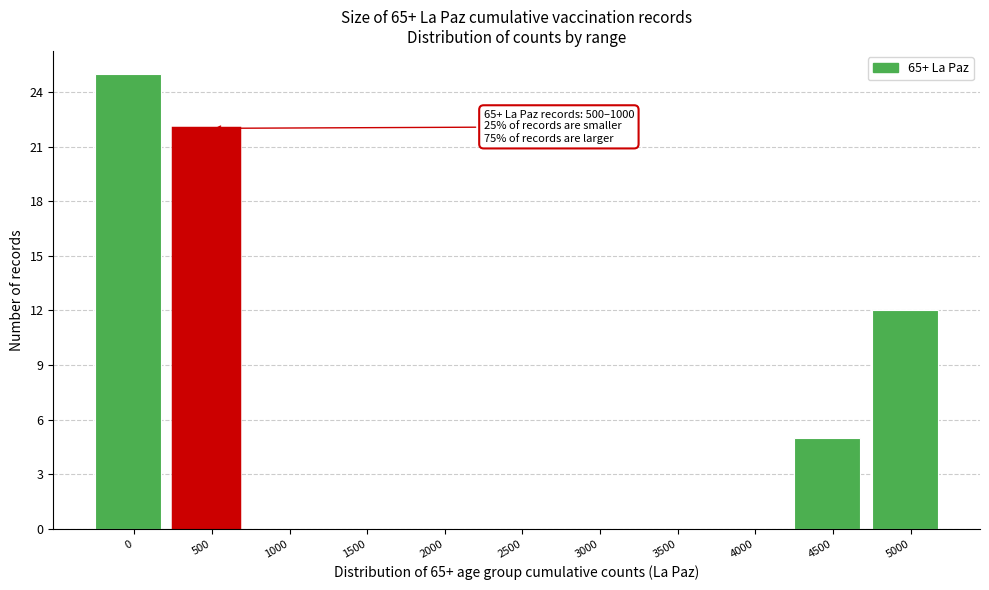

Reading left to right, list all the values displayed in this chart.

0=25	500=22	1000=0	1500=0	2000=0	2500=0	3000=0	3500=0	4000=0	4500=5	5000=12